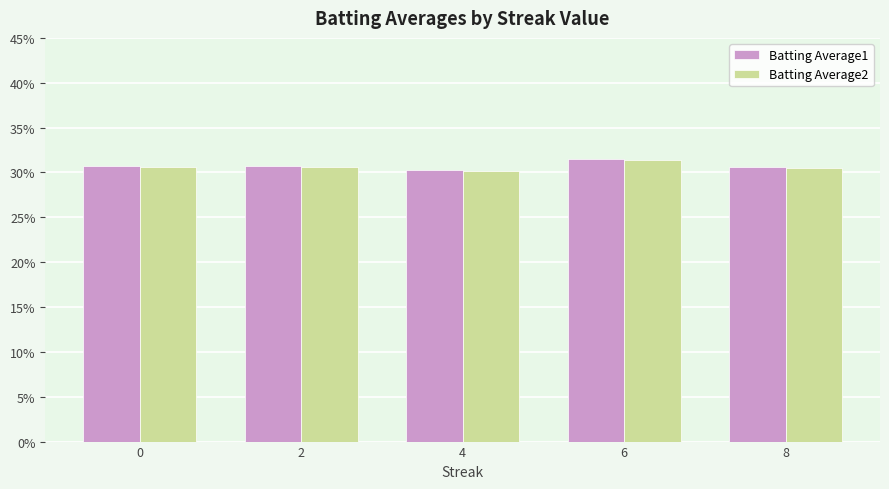

Reading left to right, list all the values displayed in this chart.

Batting Average1: 0=0.3	2=0.3	4=0.3	6=0.3	8=0.3
Batting Average2: 0=0.3	2=0.3	4=0.3	6=0.3	8=0.3